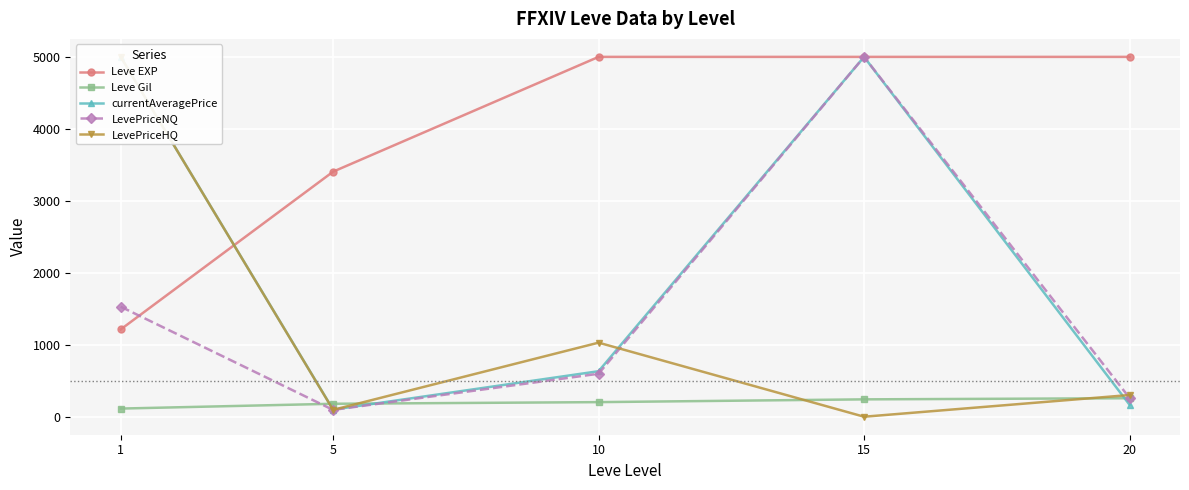

Is it true that LevePriceHQ equals 23.4 at 5?

False